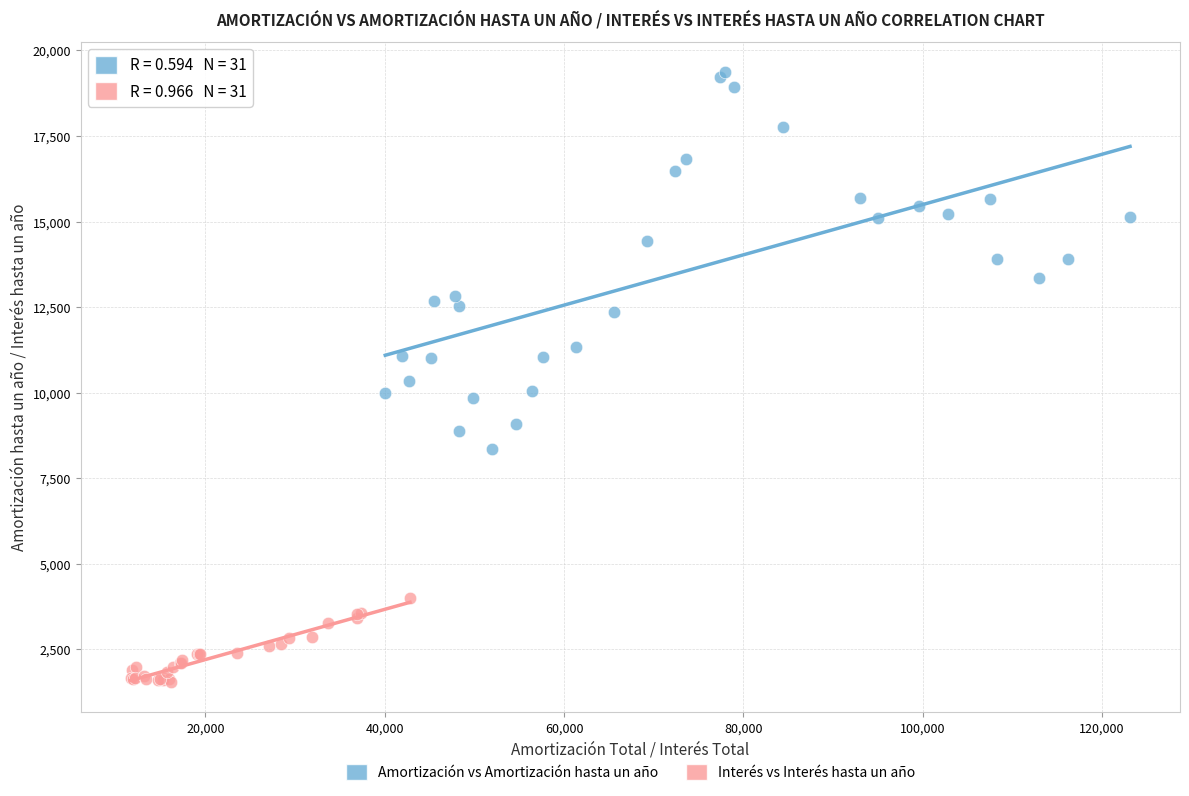

Which series reaches the minimum Y coordinate?

Interés vs Interés hasta un año